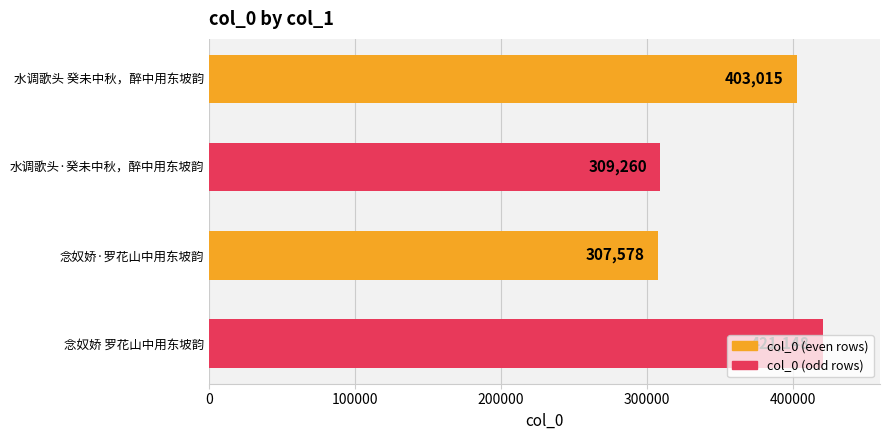

Which category has the highest value across all series?

念奴娇 罗花山中用东坡韵